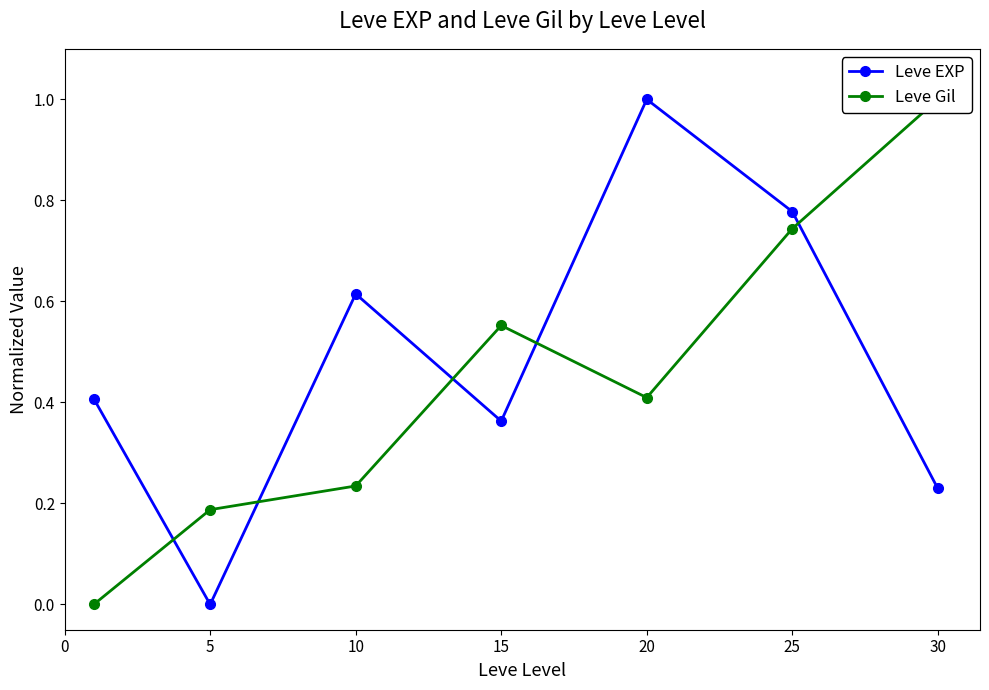

At which category is the sum across all series the highest?

25